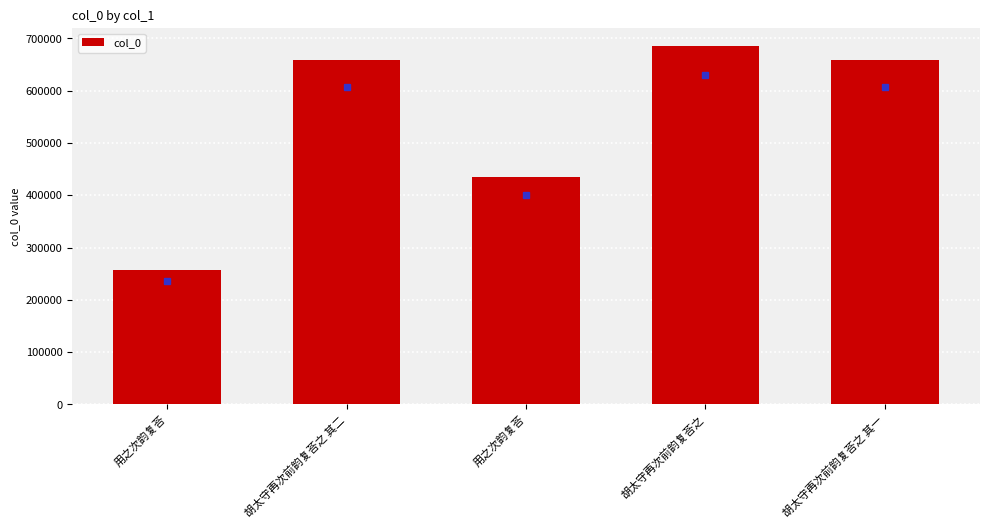

Are the bars horizontal?

No